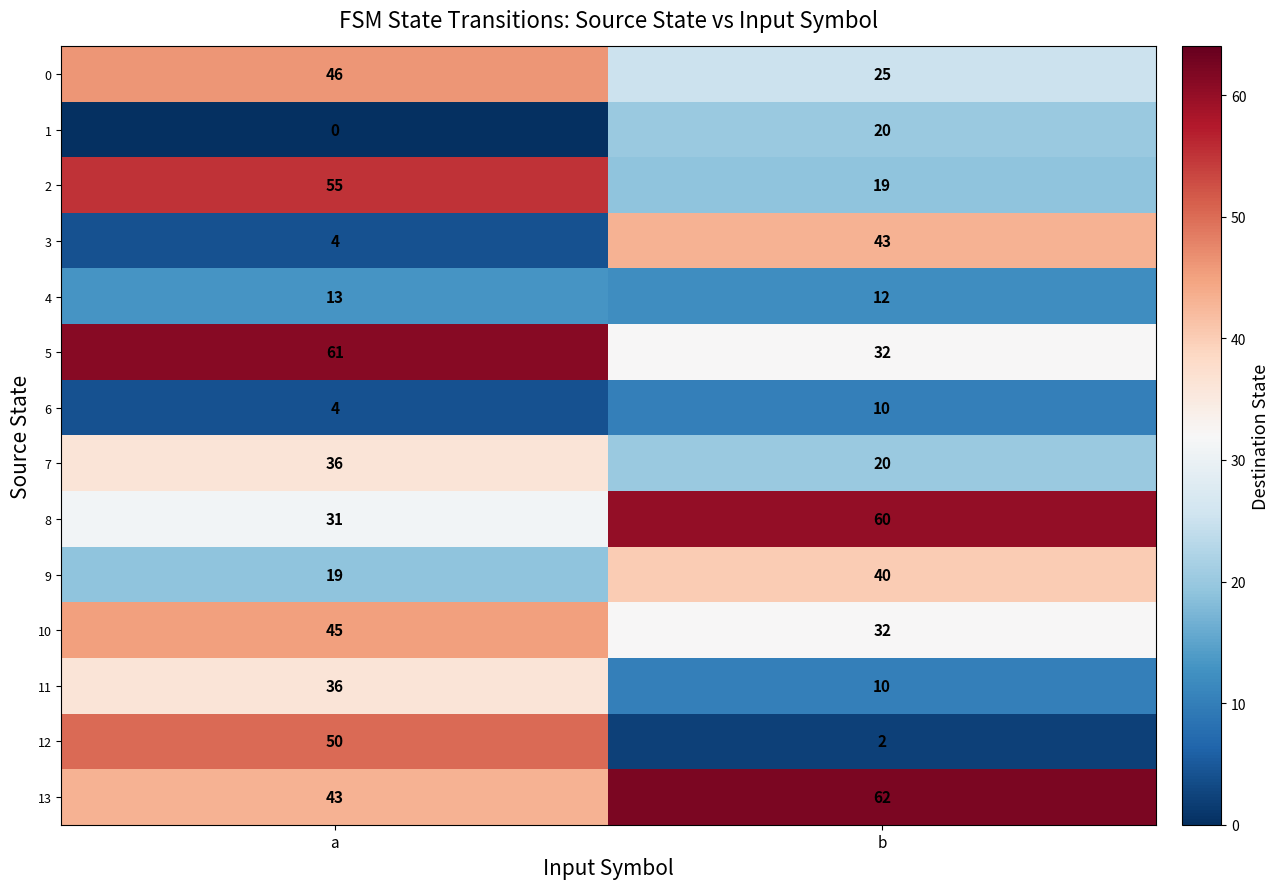

Rank the categories by 4 value from highest to lowest.

a, b